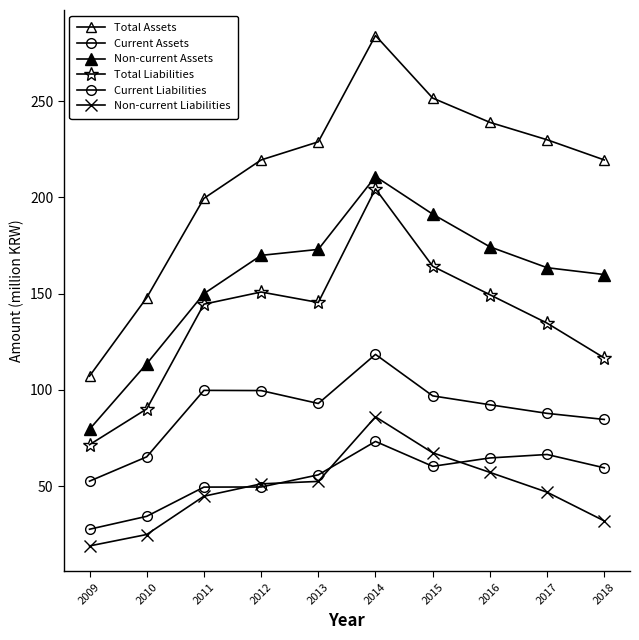

True or false: Current Assets has a value of 90.4 at 2018.

False